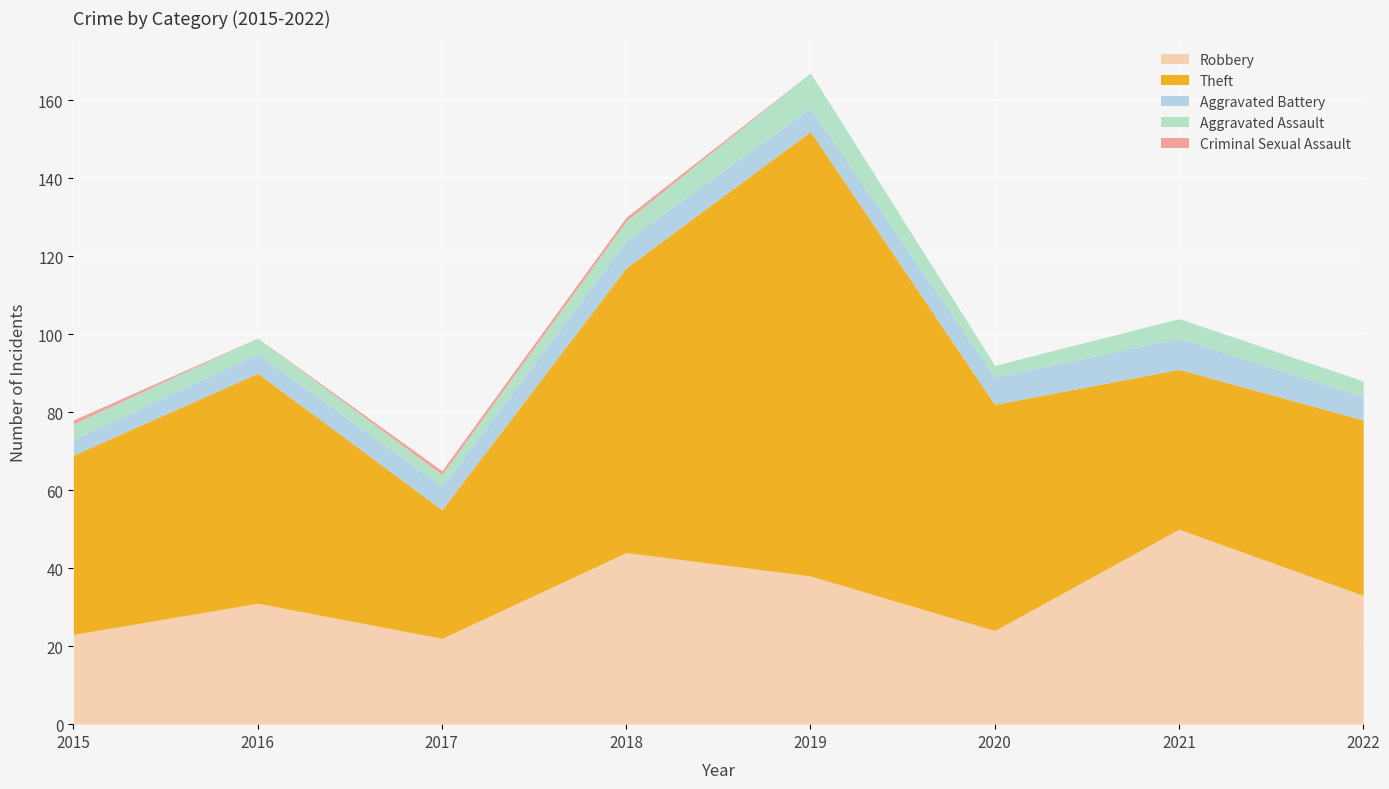

How many values in the Robbery series are below 33?

4